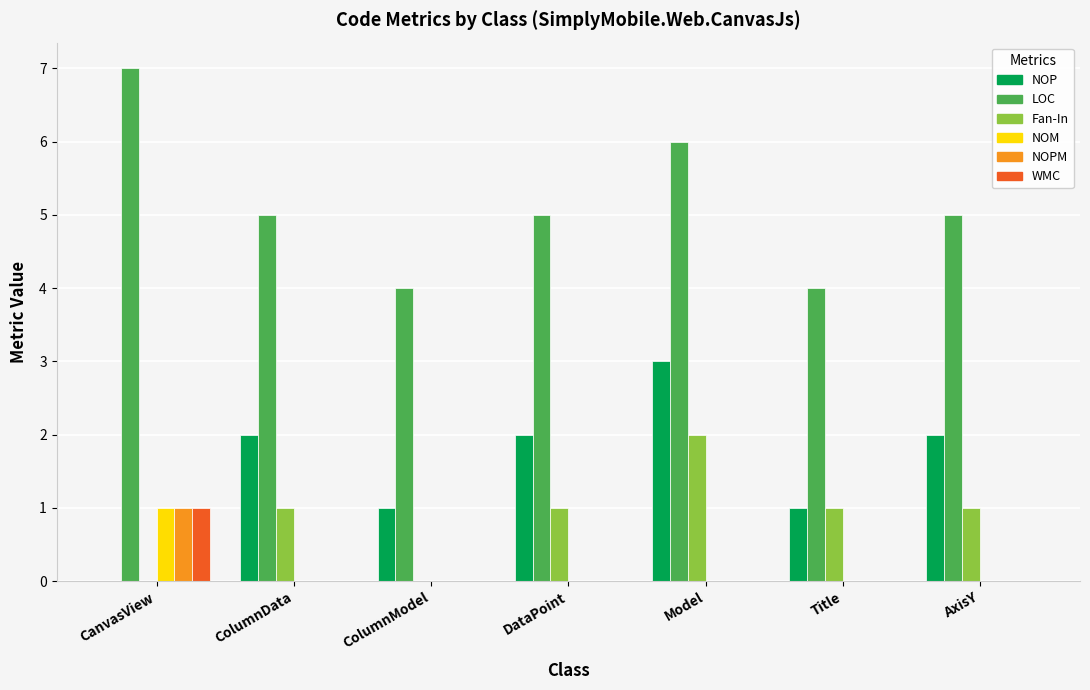

Count the LOC values in the range 4 to 6.

6